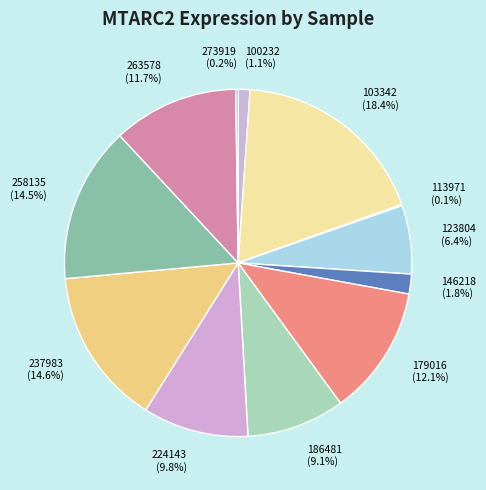

Which slice is the largest?

103342